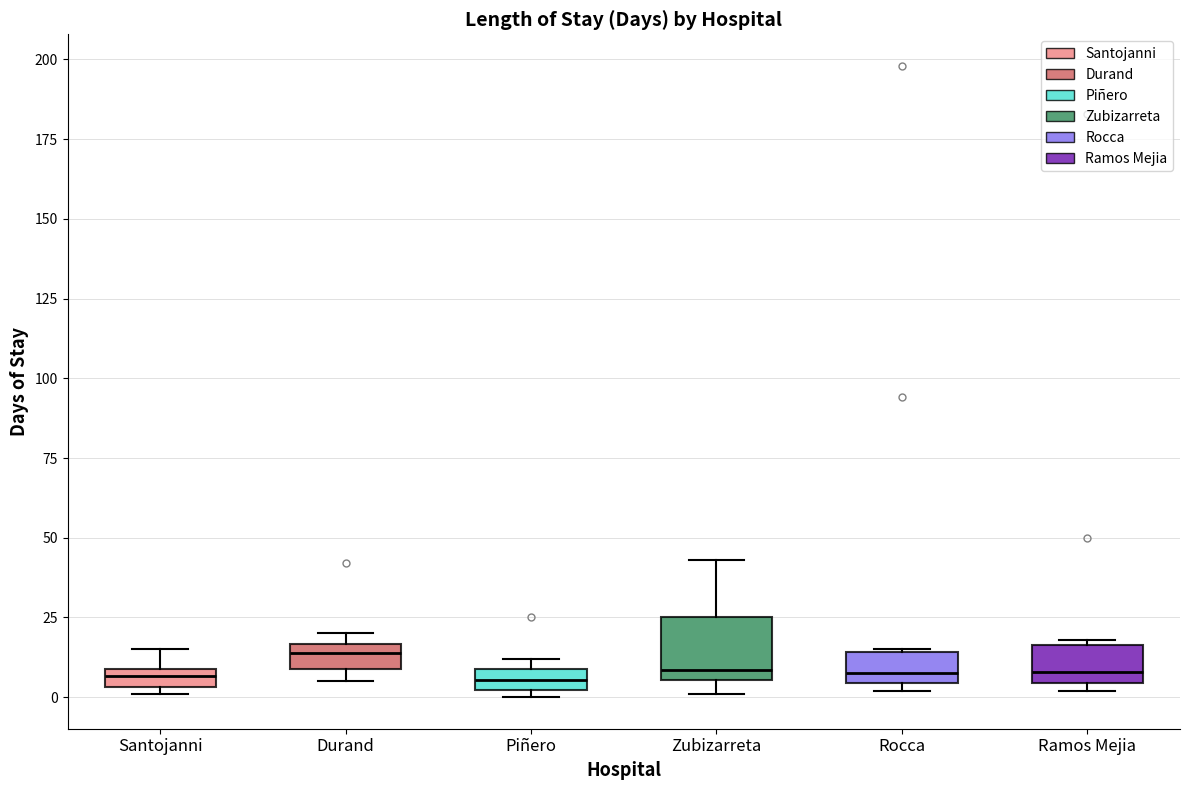

Where is the upper edge of the box for Durand on the y-axis? The values are not printed on the chart, so give them approximately, as read against the axis.

15